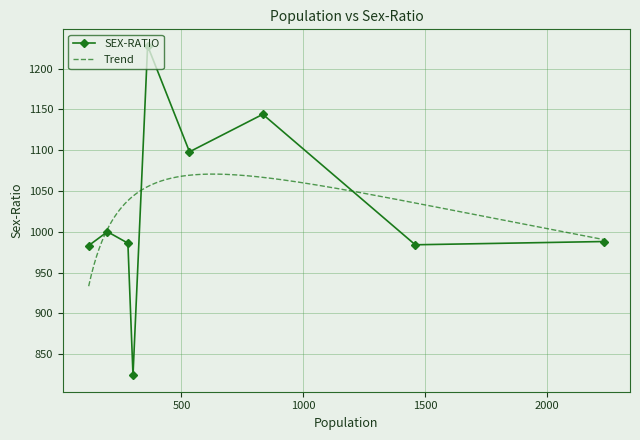

What is the value of the 3rd point from the left?

986